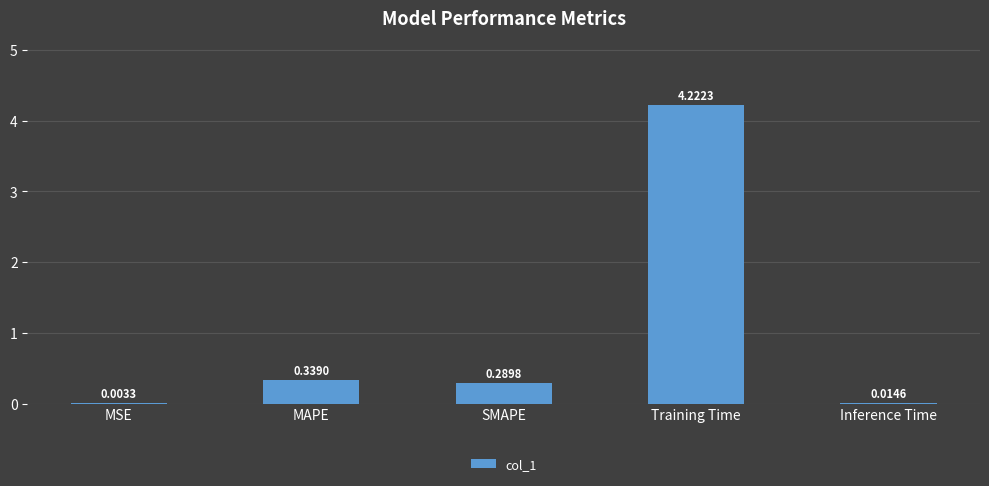

What is the sum of the values at Inference Time and MAPE?

0.4